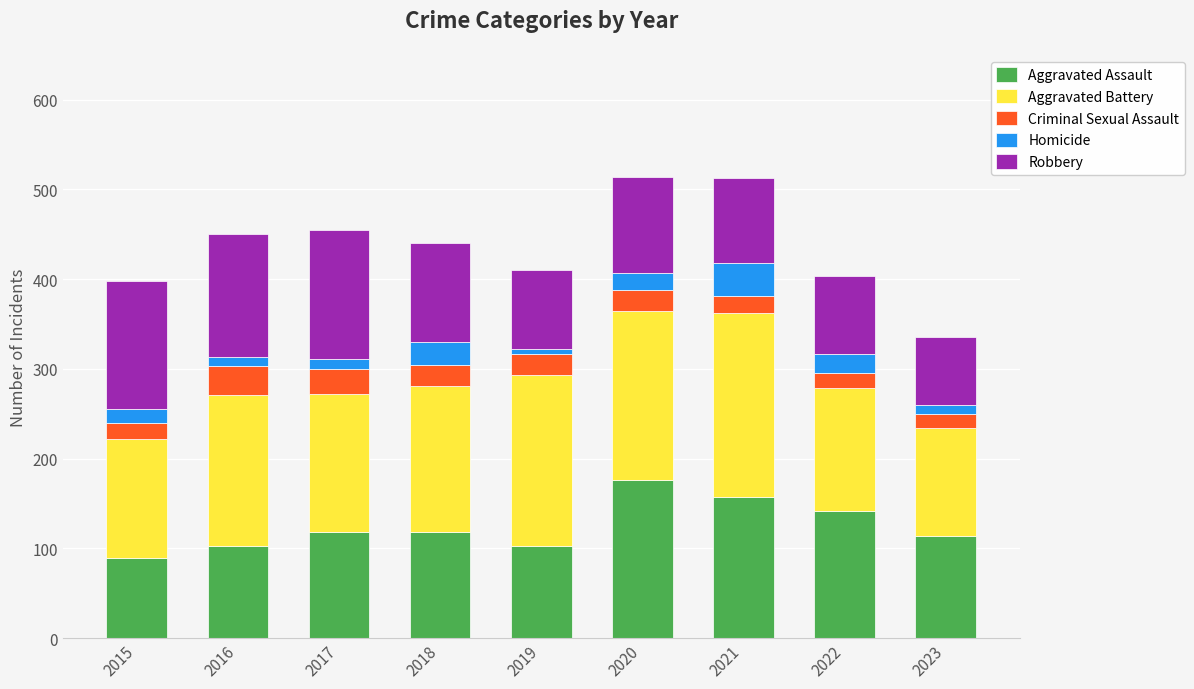

Which category has the highest value in the Aggravated Assault series?

2020